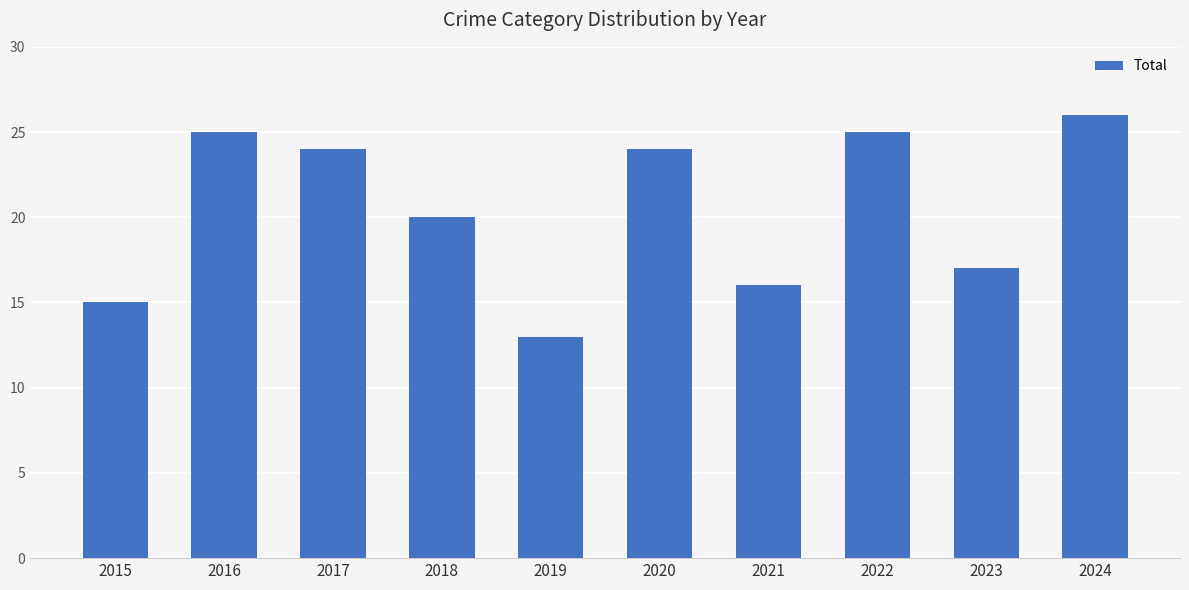

Which category has the highest value across all series?

2024